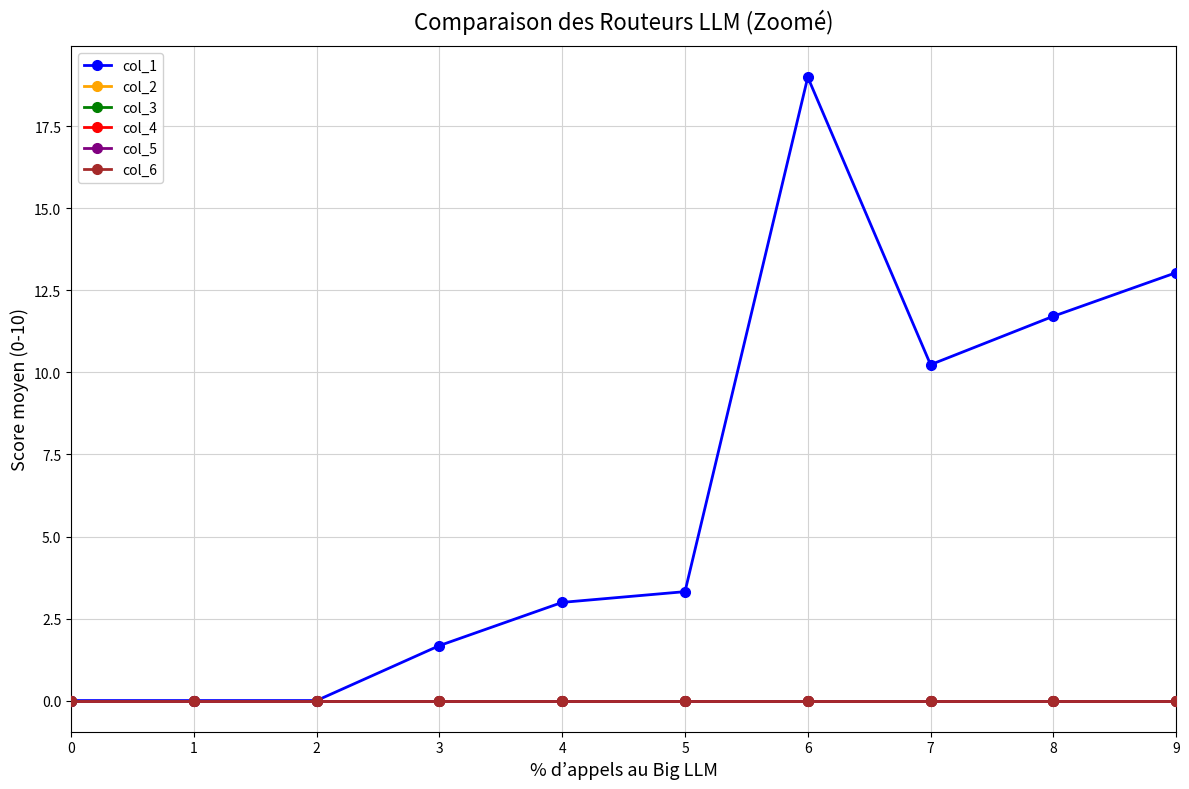

Is the value of col_6 at 0 greater than the value of col_5 at 0?

No